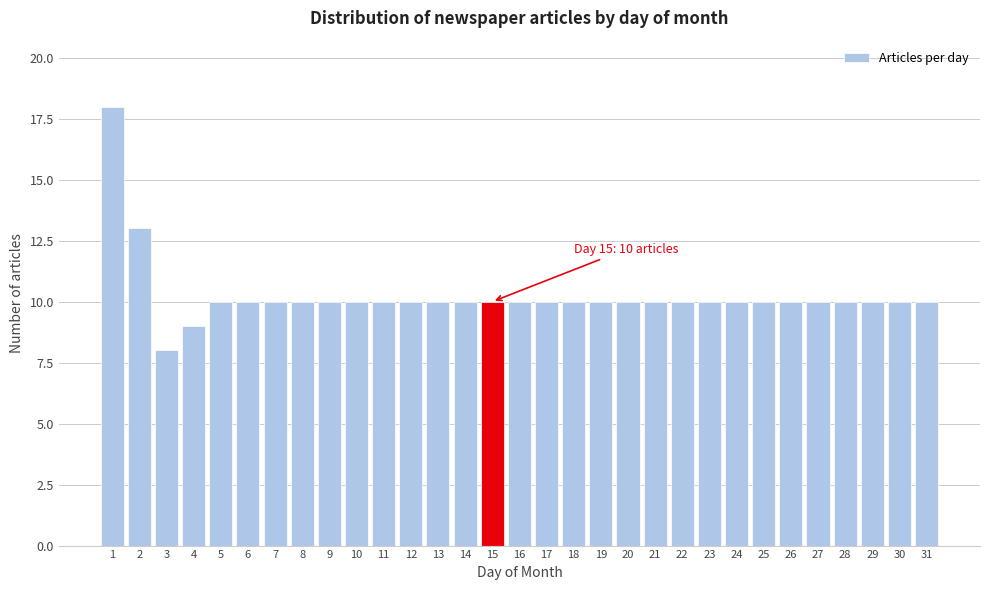

What is the difference between the maximum and minimum values?

10